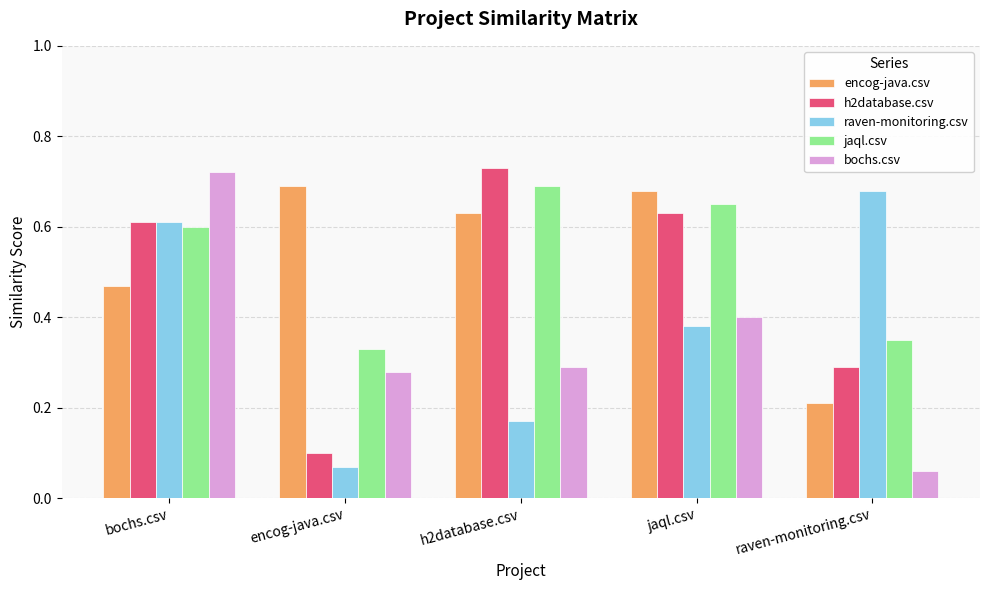

Count the h2database.csv values in the range 0 to 1.

5